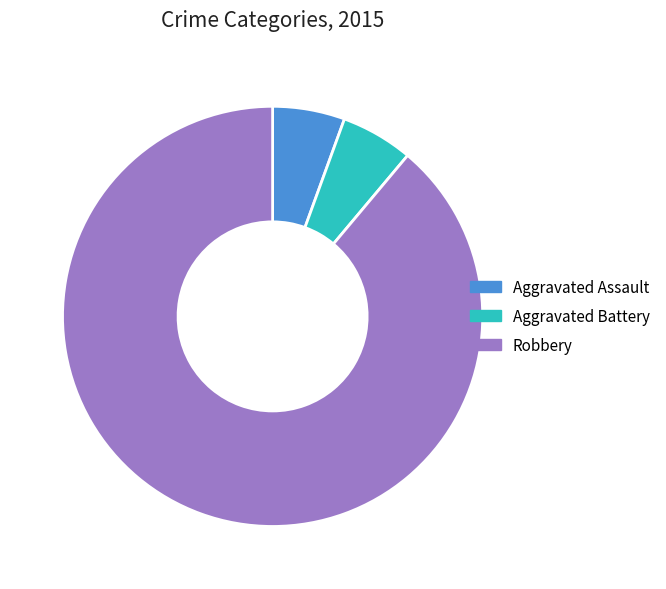

Approximately how many times larger is the value at Robbery compared to Aggravated Assault?

16.0